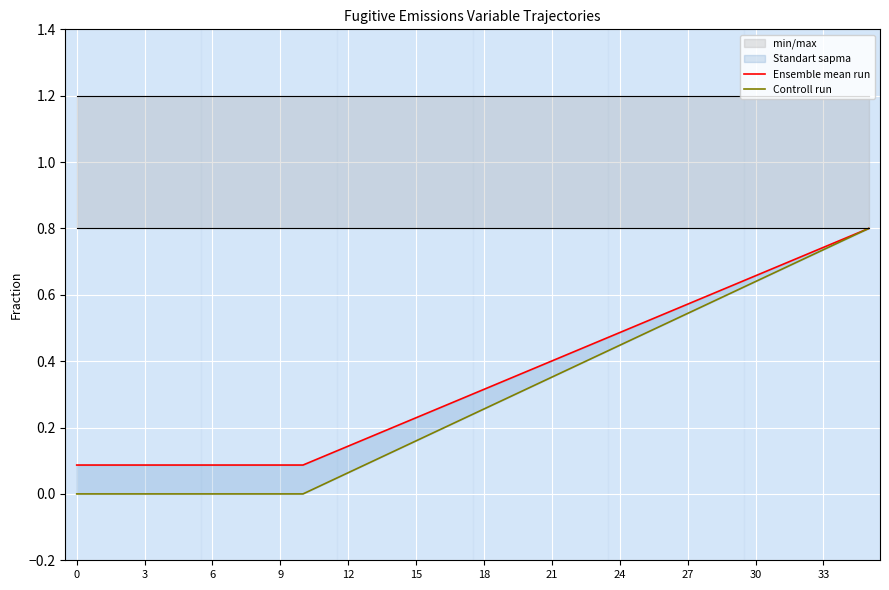

True or false: Controll run has a value of 1.1 at 30.

False